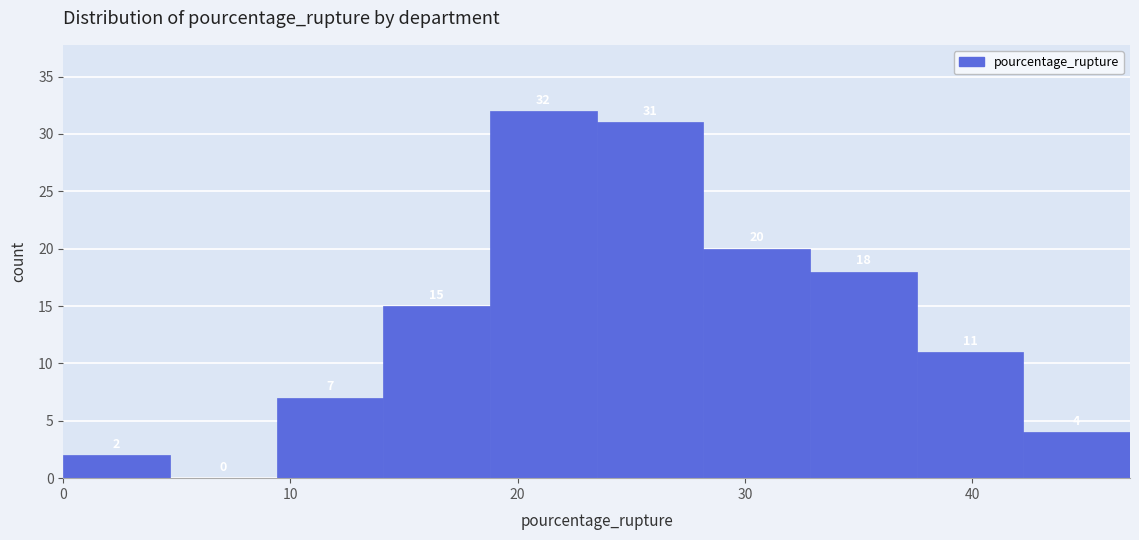

Reading left to right, list every bar in this chart as the range it spans on the x-axis followed by its height. The bar edges are not printed on the chart, so give them approximately, as read against the axis.

0 to 5: 2
5 to 9: 0
9 to 14: 7
14 to 19: 15
19 to 23: 32
23 to 28: 31
28 to 33: 20
33 to 38: 18
38 to 42: 11
42 to 47: 4